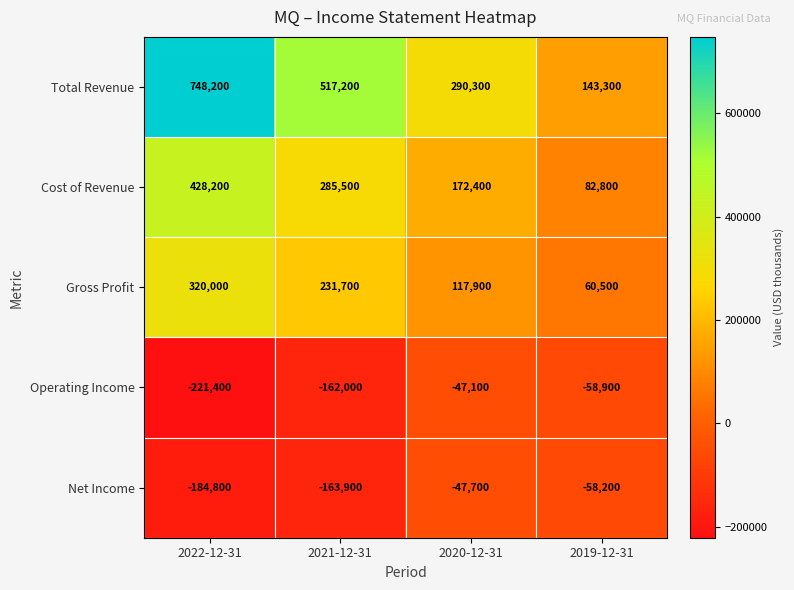

What is the average value of the Operating Income series?

-122350